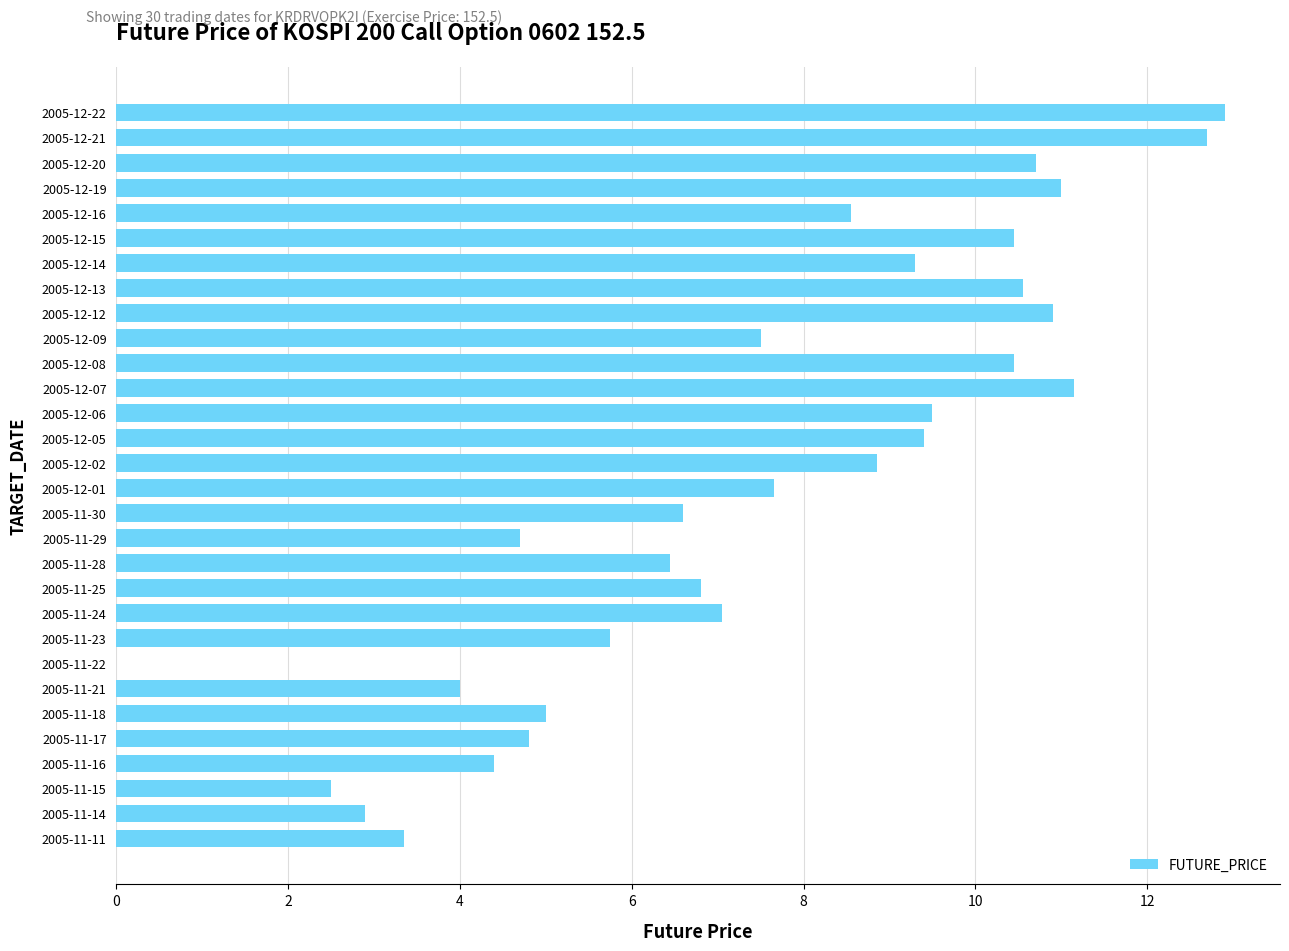

What is the greatest value displayed?

12.9